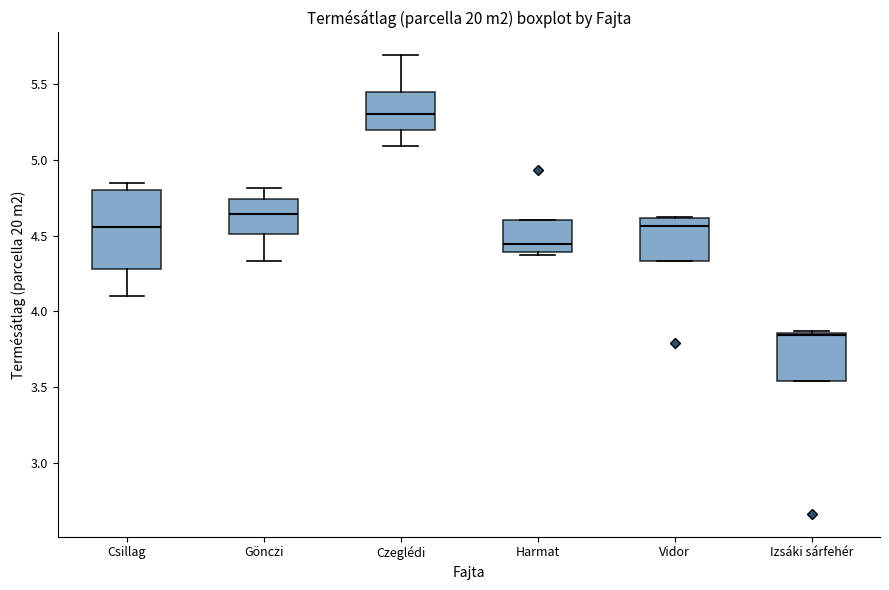

Which box has the lowest median line?

Izsáki sárfehér